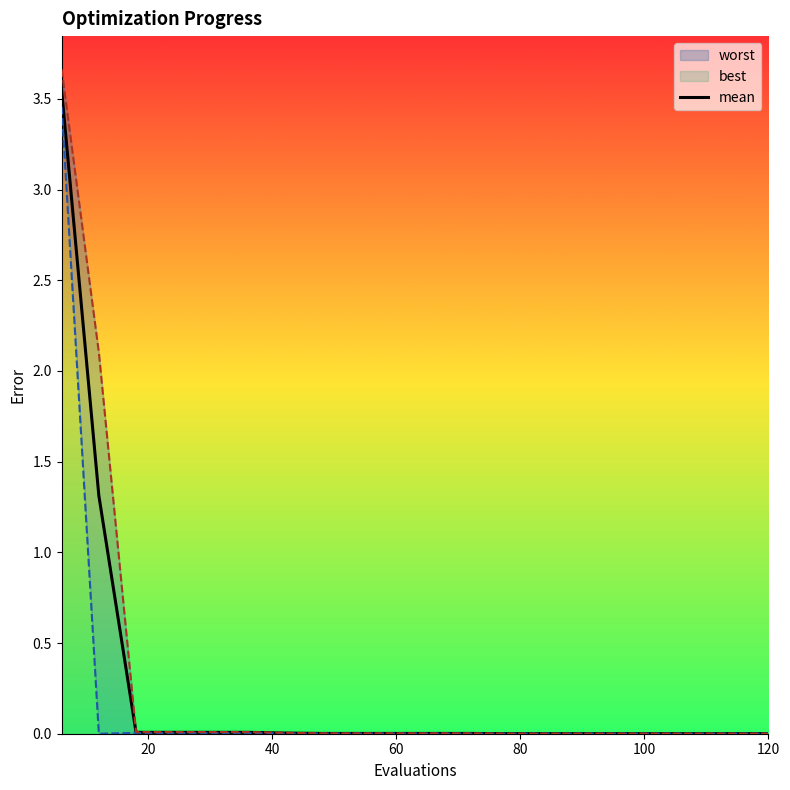

The mean series shows 0.0 at 120. True or false?

True